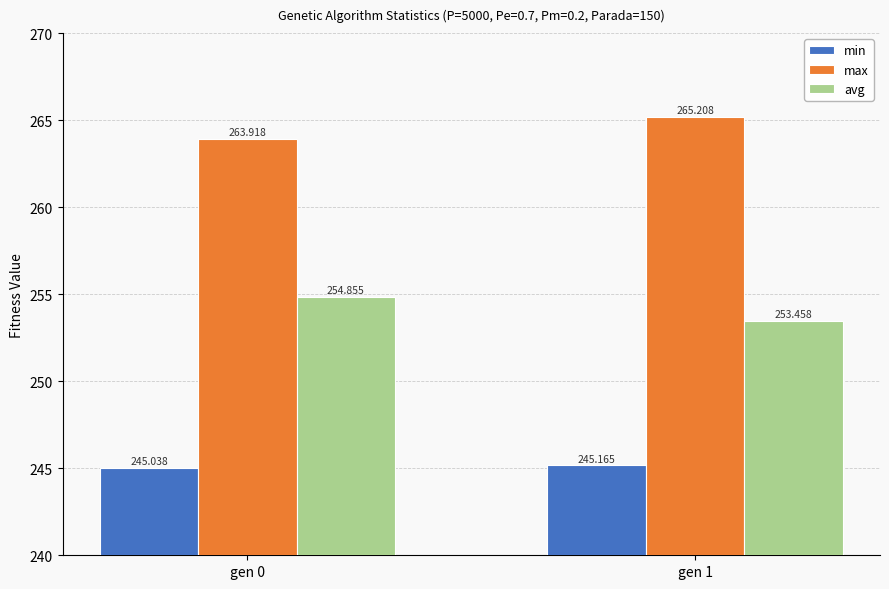

Where is max nearest to the value 264?

gen 0